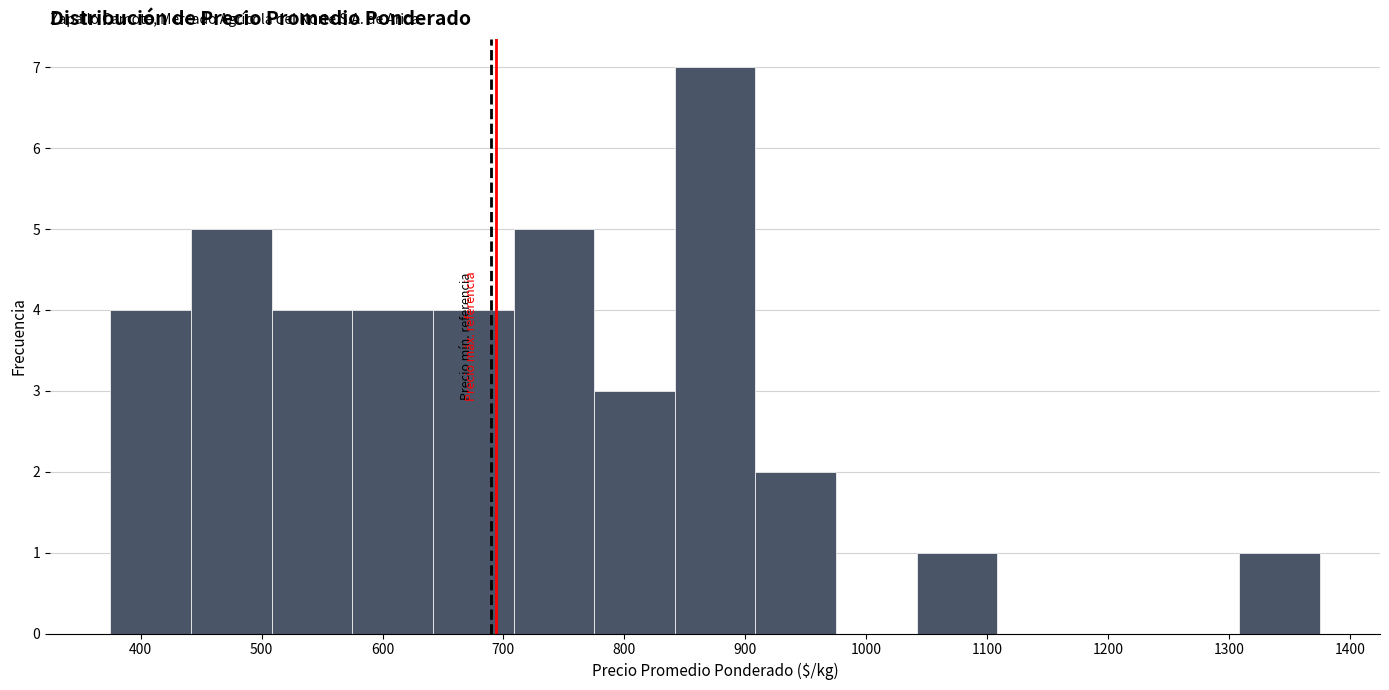

Over which range of the x-axis is the bar tallest?

840 to 910